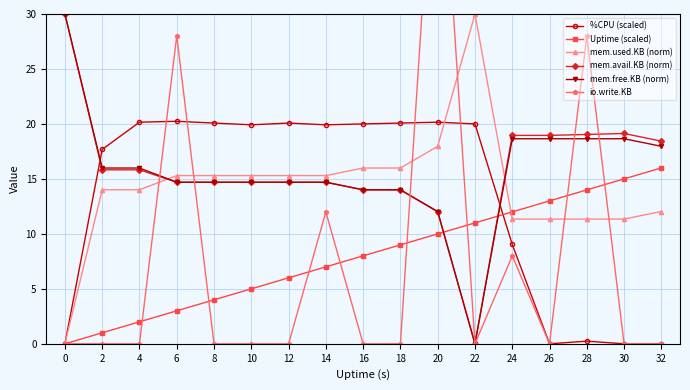

Which has a higher value, 4 or 12?

4